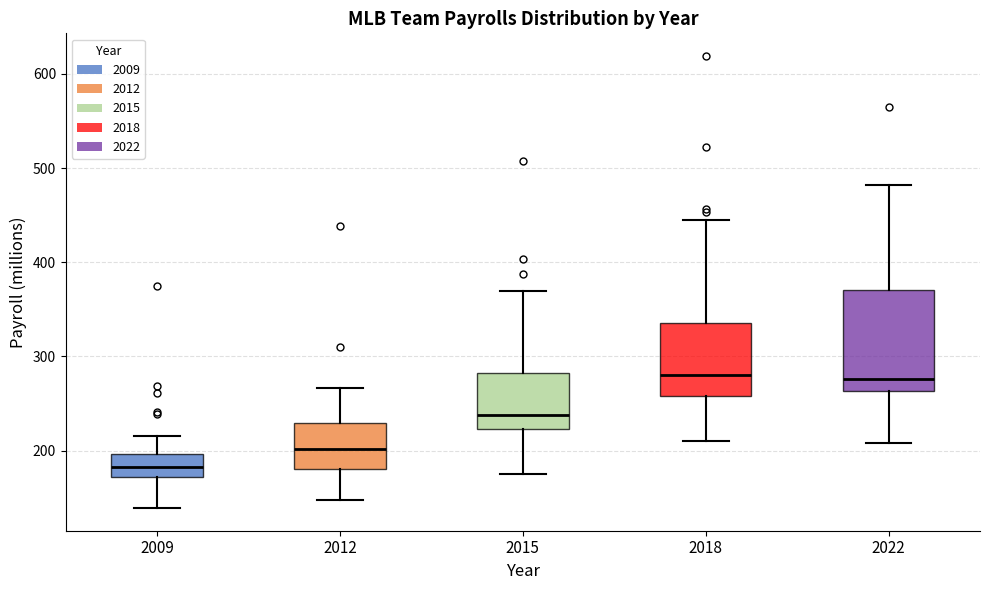

Reading left to right, read every box against the y-axis: the position of its median line, the range the box covers, and the ends of its whiskers. The values are not printed on the chart, so give them approximately, as read against the axis.

2009: median 180, box 170 to 200, whiskers 140 to 220
2012: median 200, box 180 to 230, whiskers 150 to 270
2015: median 240, box 220 to 280, whiskers 180 to 370
2018: median 280, box 260 to 340, whiskers 210 to 450
2022: median 280, box 260 to 370, whiskers 210 to 480